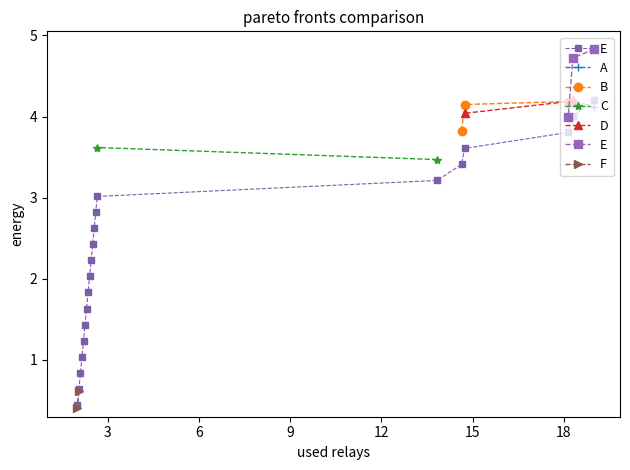

What is the lowest value of the B series?

3.8